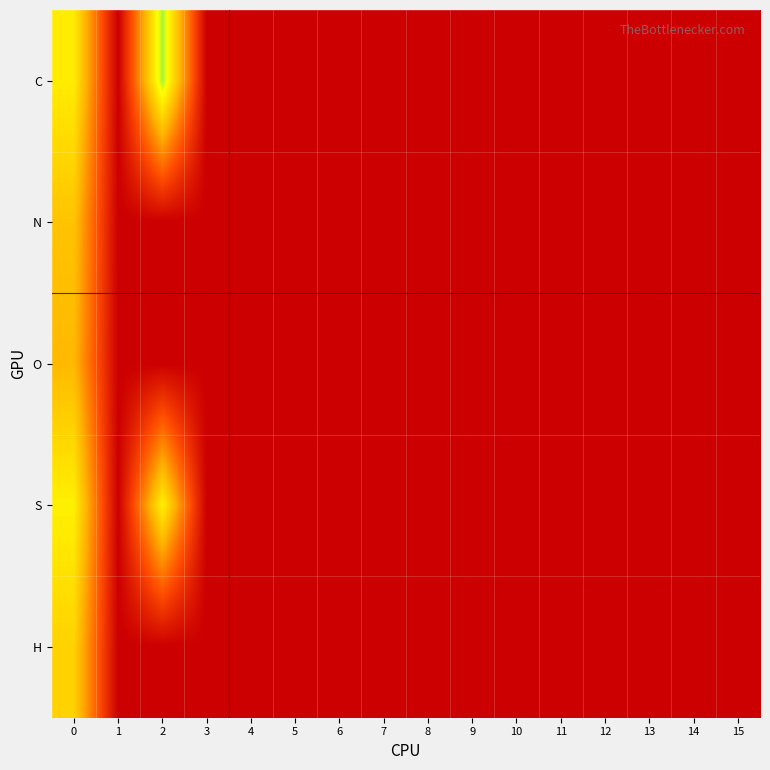

Which category has the highest value across all series?

2